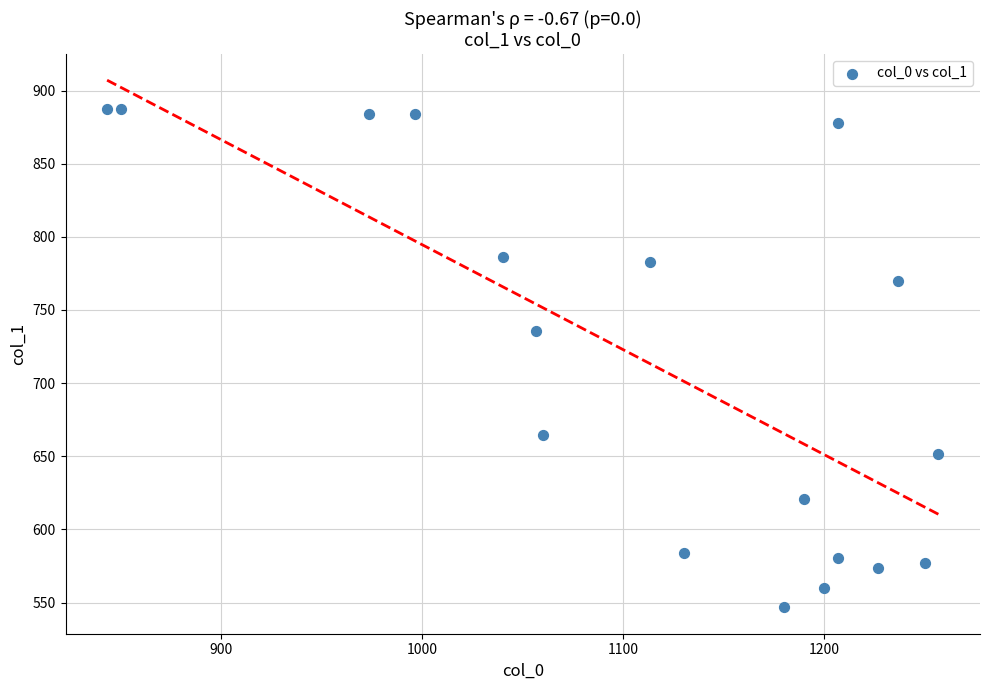

What Y value in the scatter plot is closest to 717?

735.8